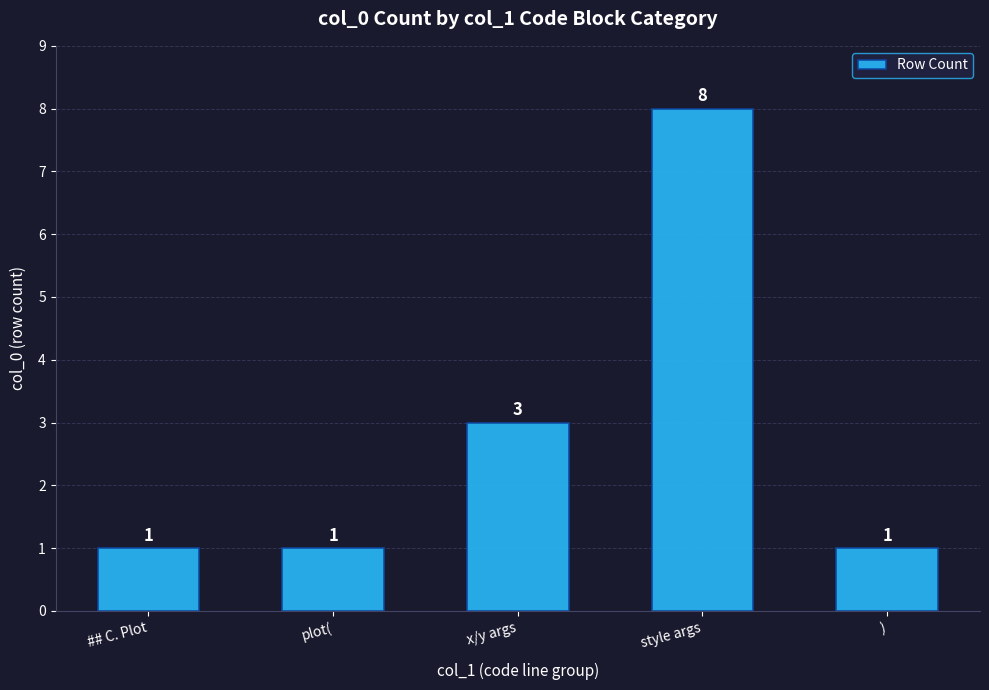

Read the value at   style args.

8